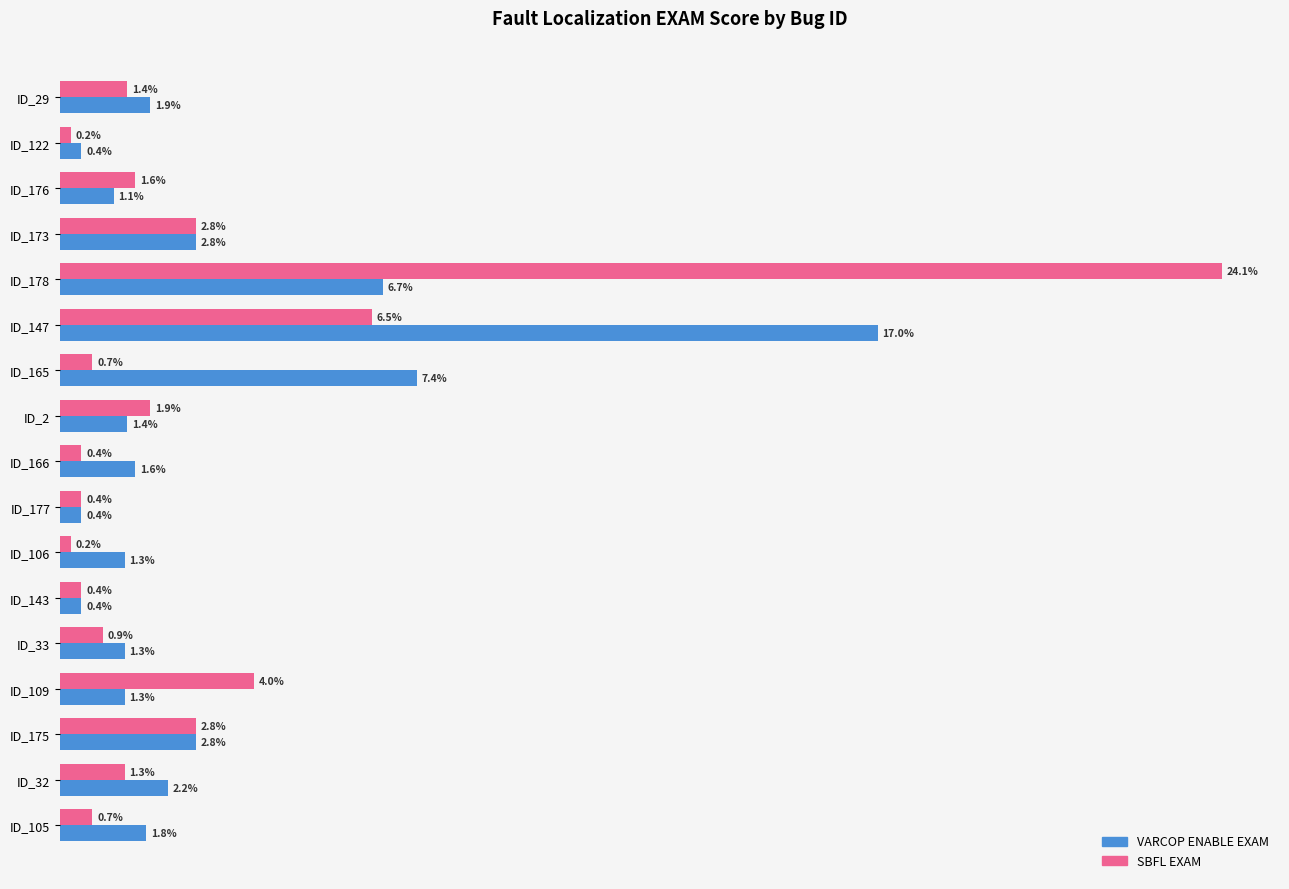

At which label does SBFL EXAM reach its peak?

ID_178